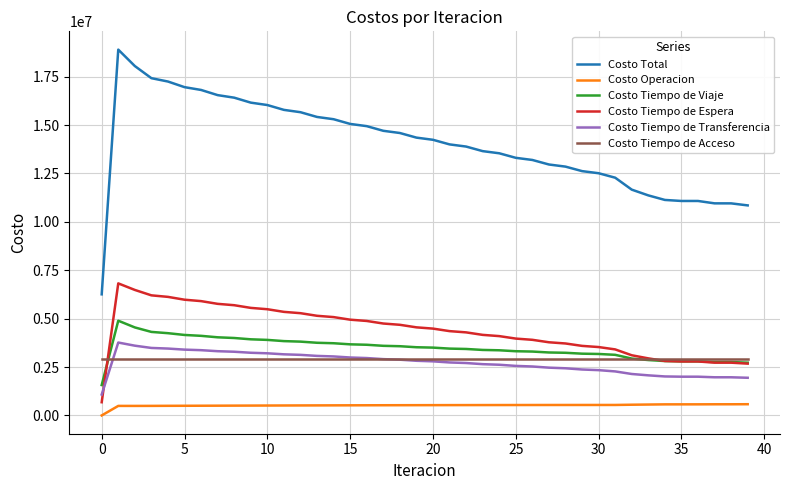

What is the maximum value shown in the chart?

18898314.3